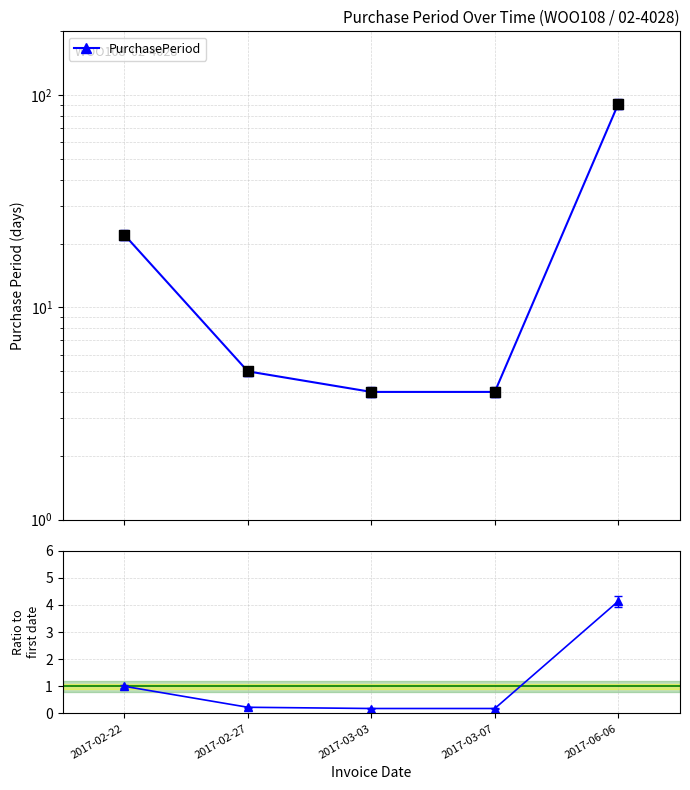

Which series contains the highest Y value?

PurchasePeriod